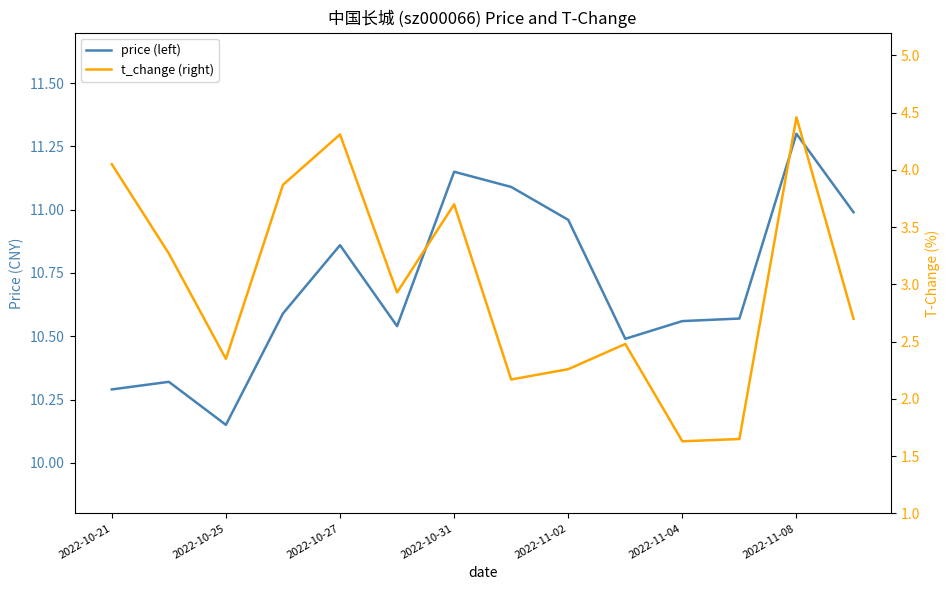

What is the label of the 14th point from the right?

2022-10-21